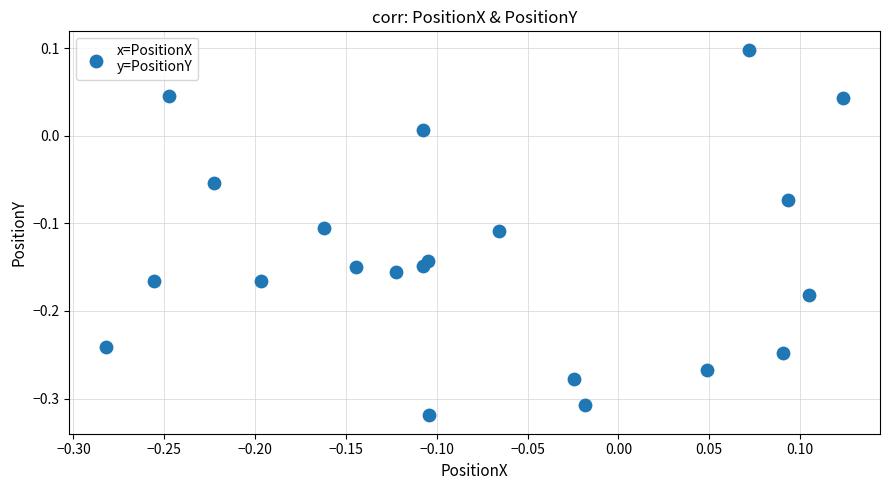

What is the range of X values (max minus min)?

0.4